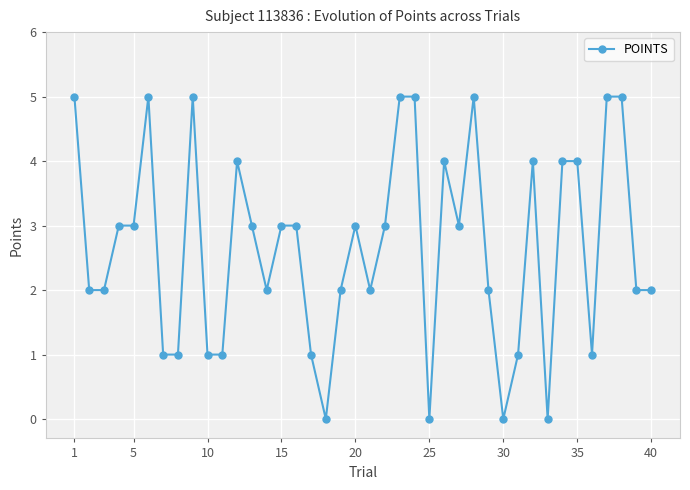

What is the value of the 27th point from the left?

3